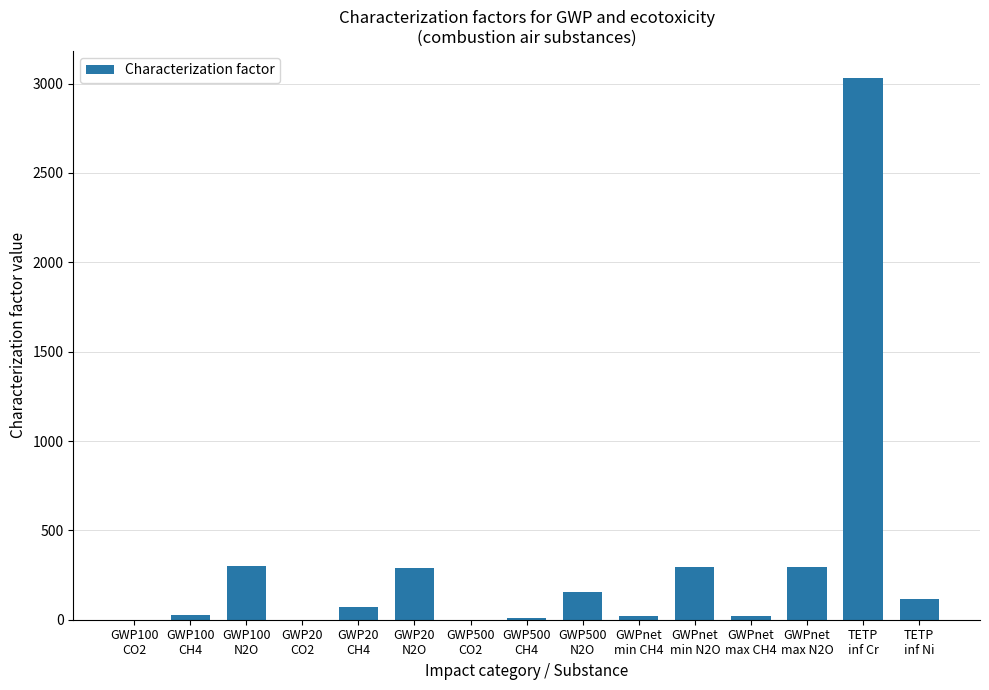

The chart shows a value of 298.0 at GWP100
N2O. True or false?

True